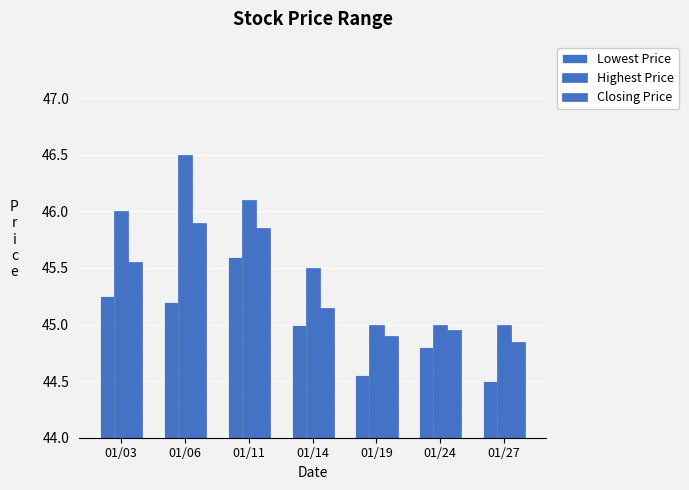

How many bars are there in each group?

3